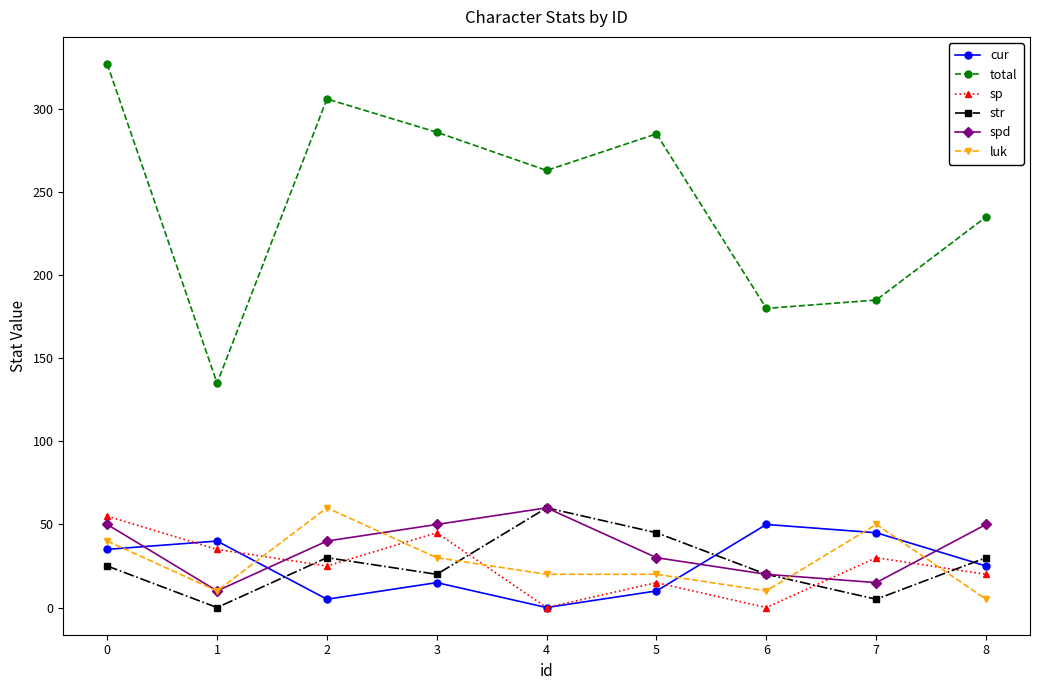

In str, how many points are higher than both neighbors (excluding endpoints)?

2